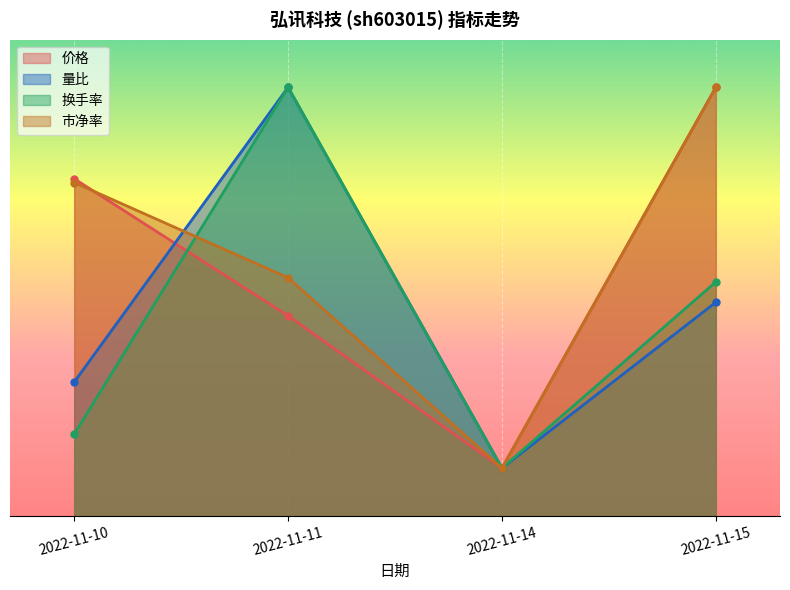

Which series has the widest spread of values?

价格